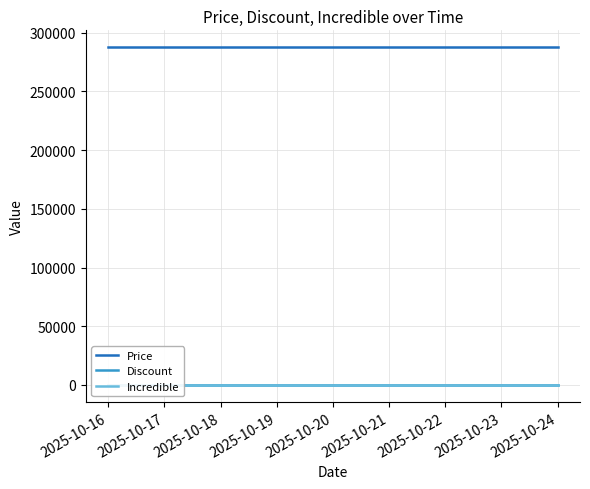

True or false: Discount and Incredible intersect in this chart.

False